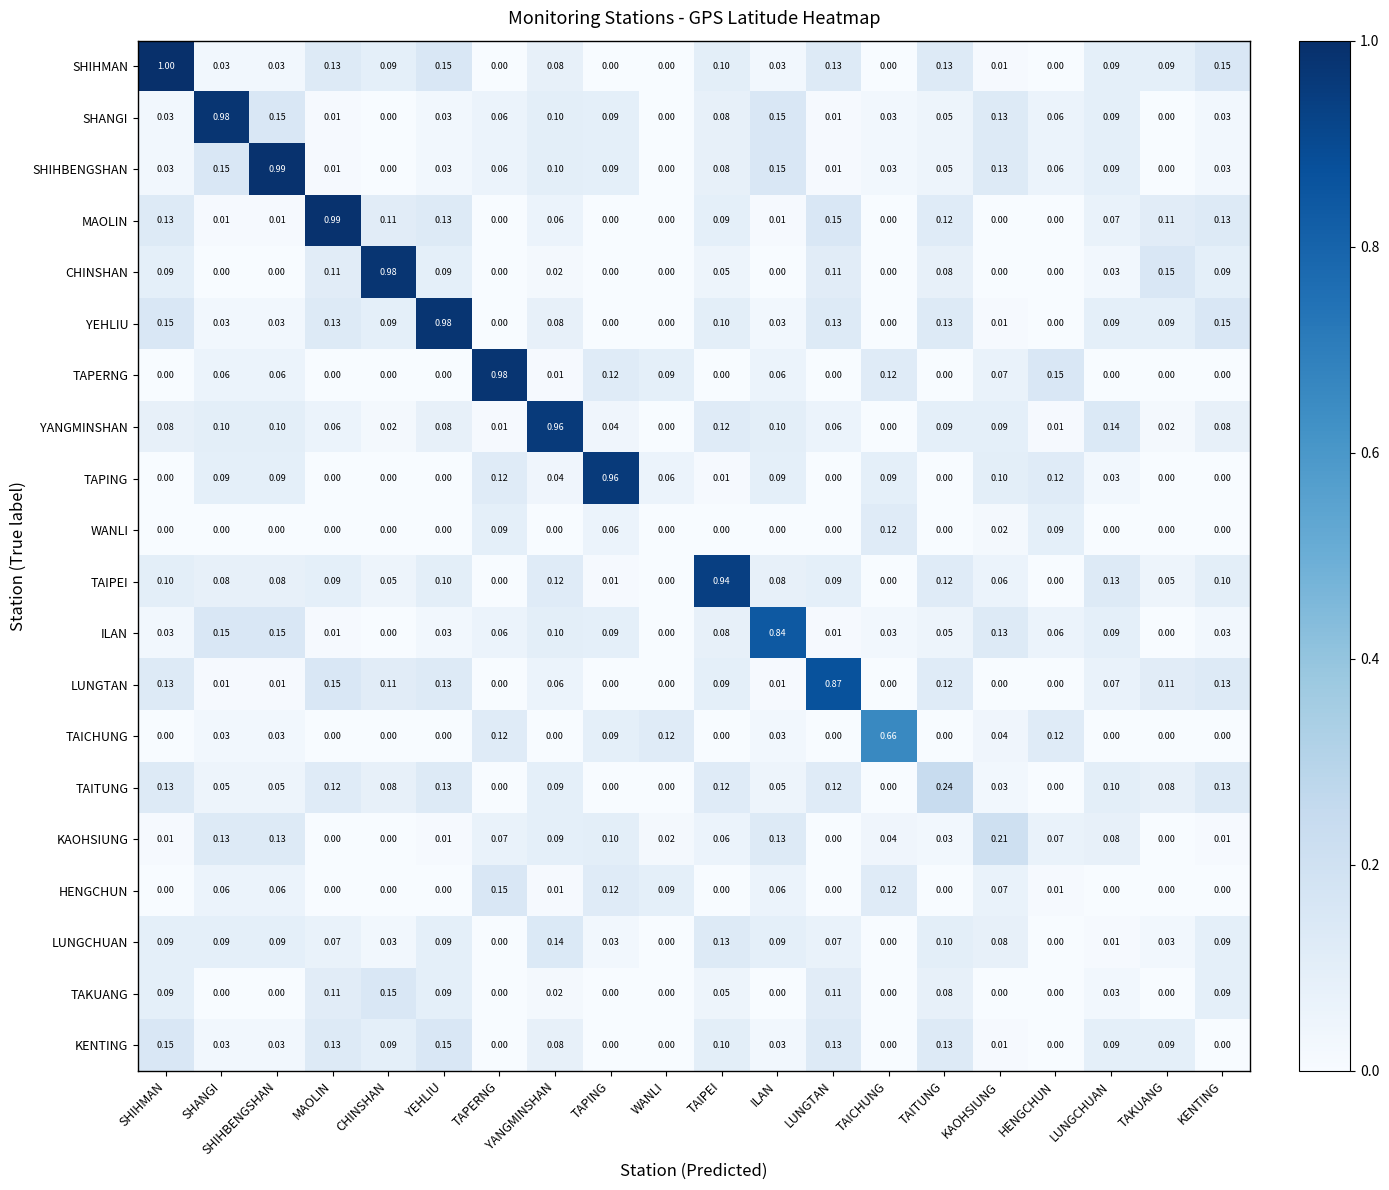

Which category has the highest value across all series?

SHIHMAN